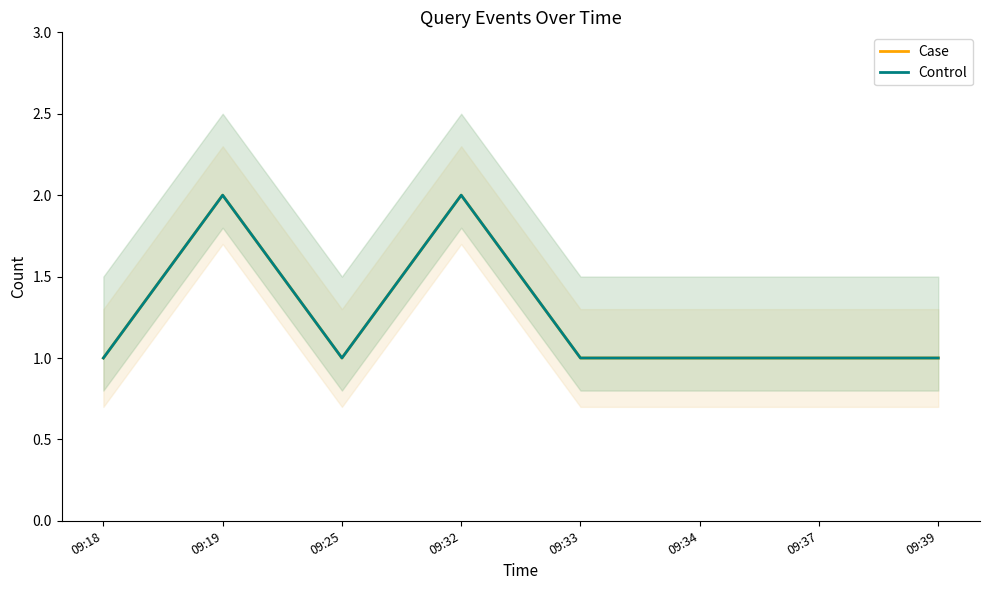

How many data points in Control are above 1?

2